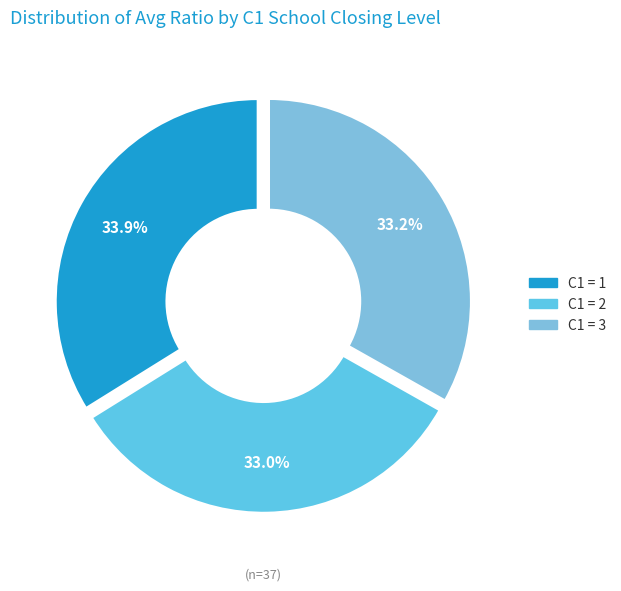

How many segments does this pie chart have?

3